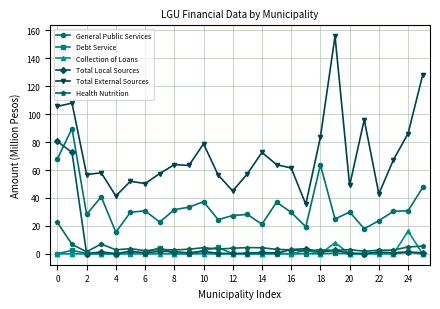

List the series in order of their peak value, highest first.

Total External Sources, General Public Services, Total Local Sources, Health Nutrition, Collection of Loans, Debt Service